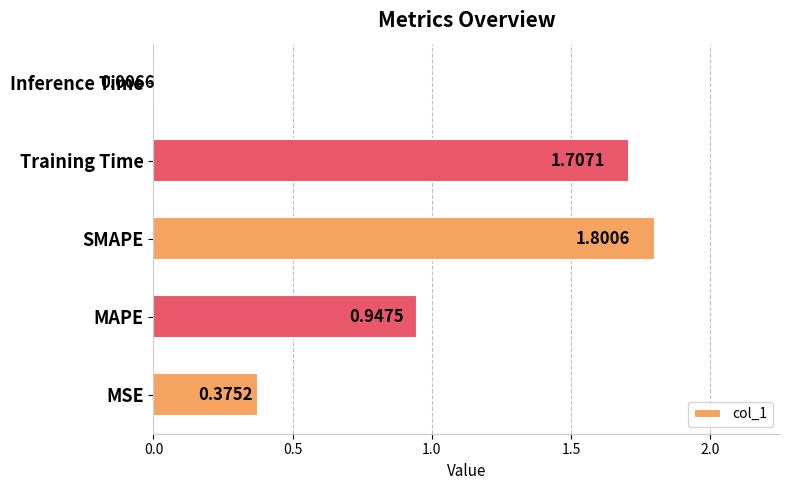

What is the sum of the values at Training Time and MSE?

2.1